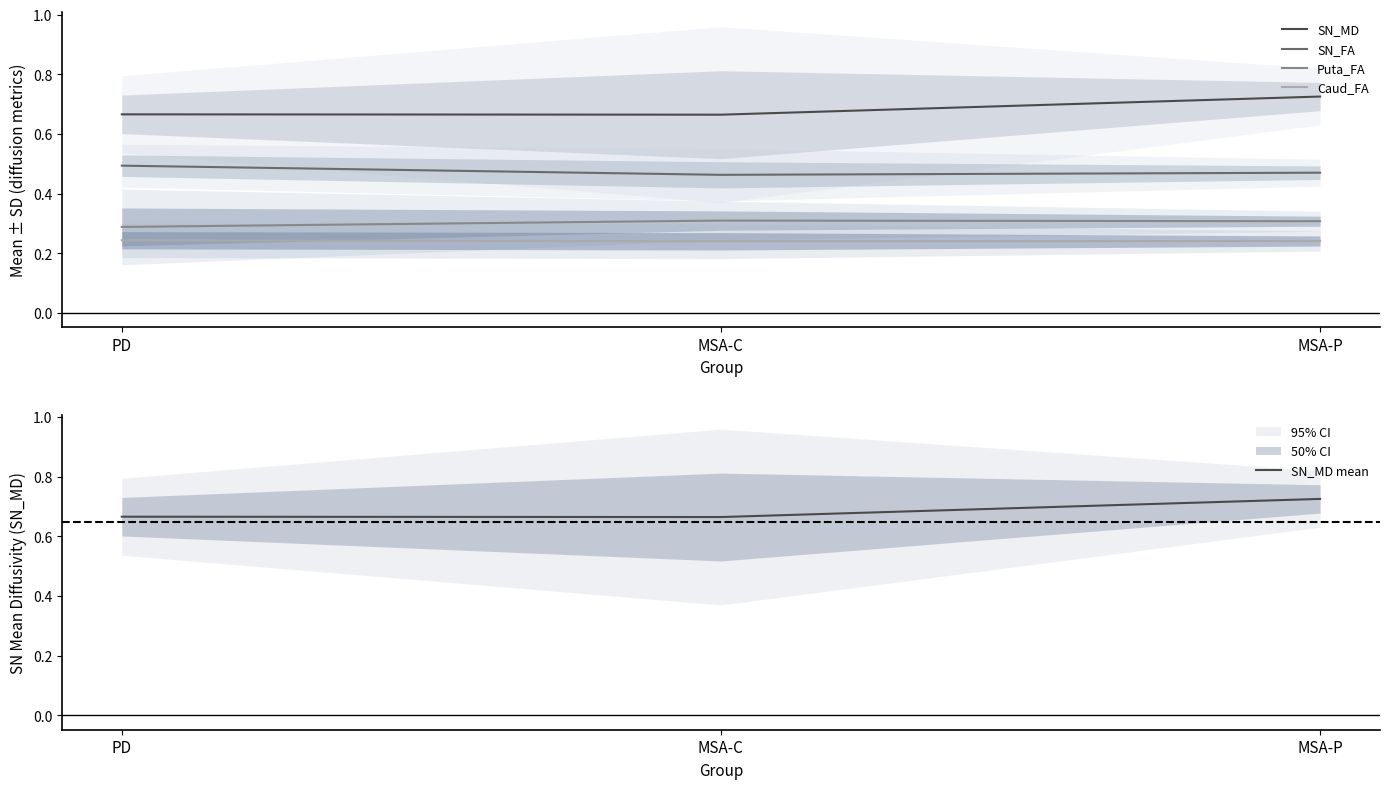

What are all the series names shown in the legend?

SN_MD, SN_FA, Puta_FA, Caud_FA, SN_MD mean